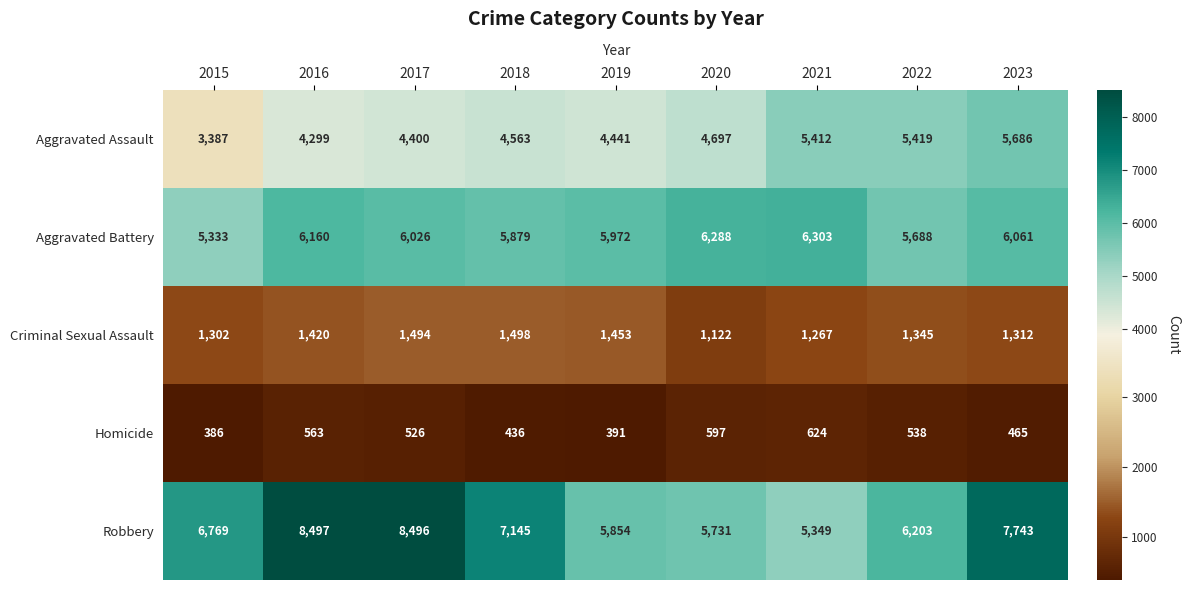

At which label does Criminal Sexual Assault first exceed 1345?

2016